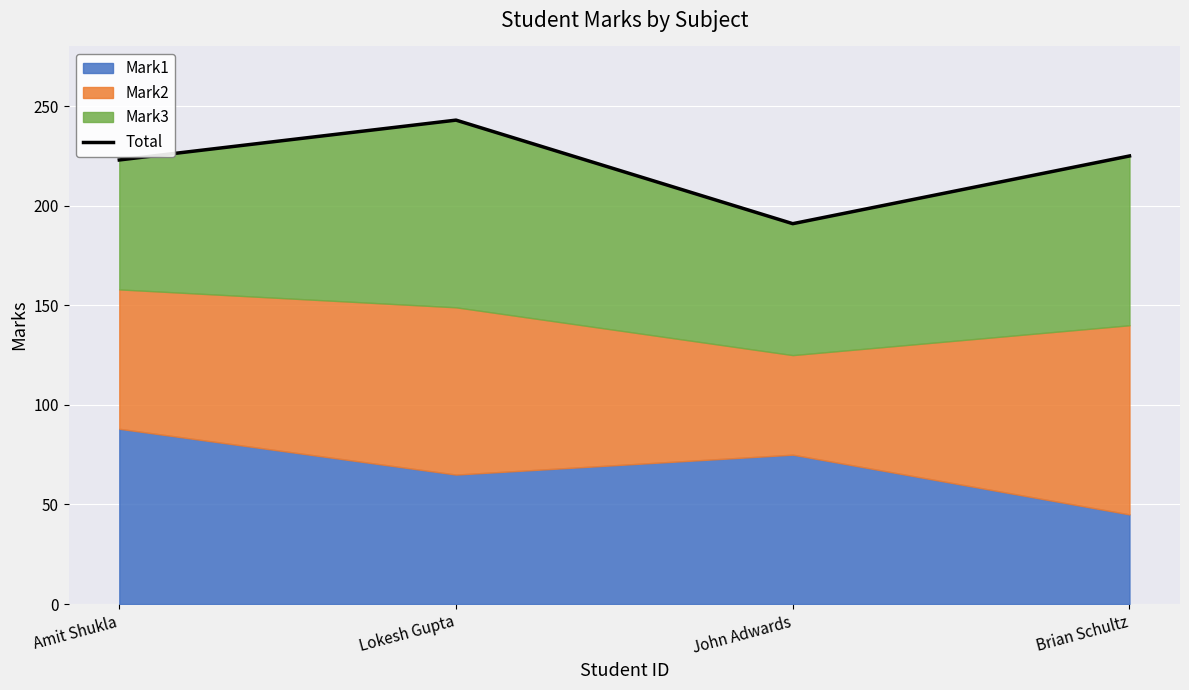

Reading right to left, extract all data points from this chart.

225	191	243	223